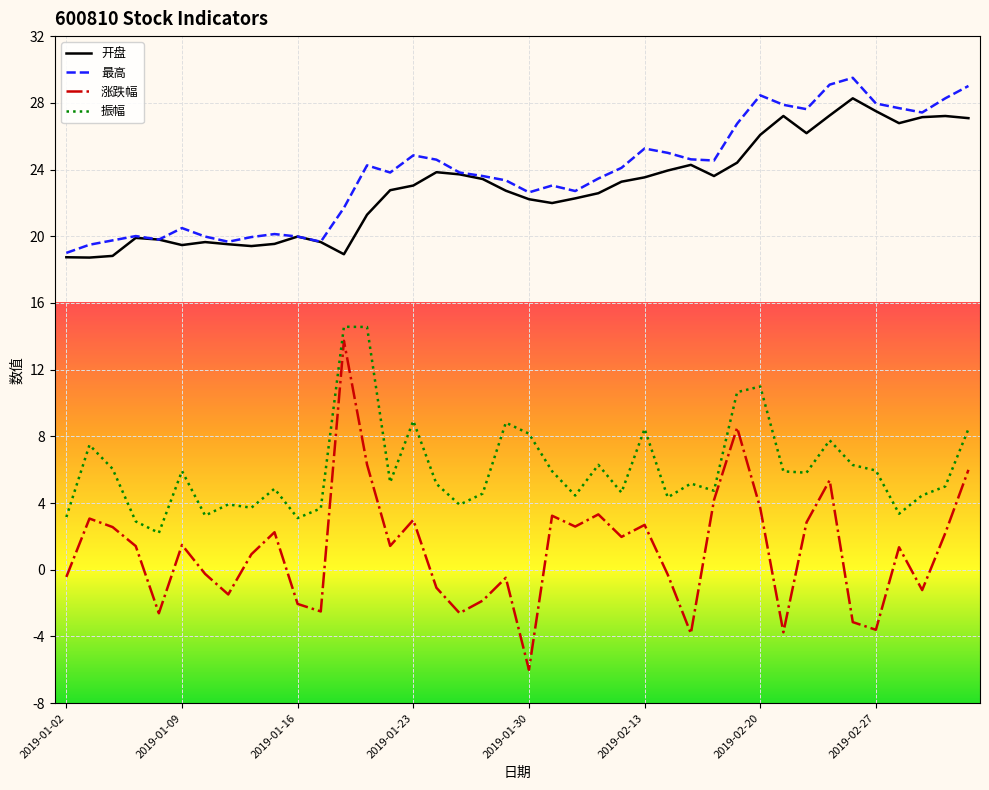

Which series has the widest spread of values?

涨跌幅